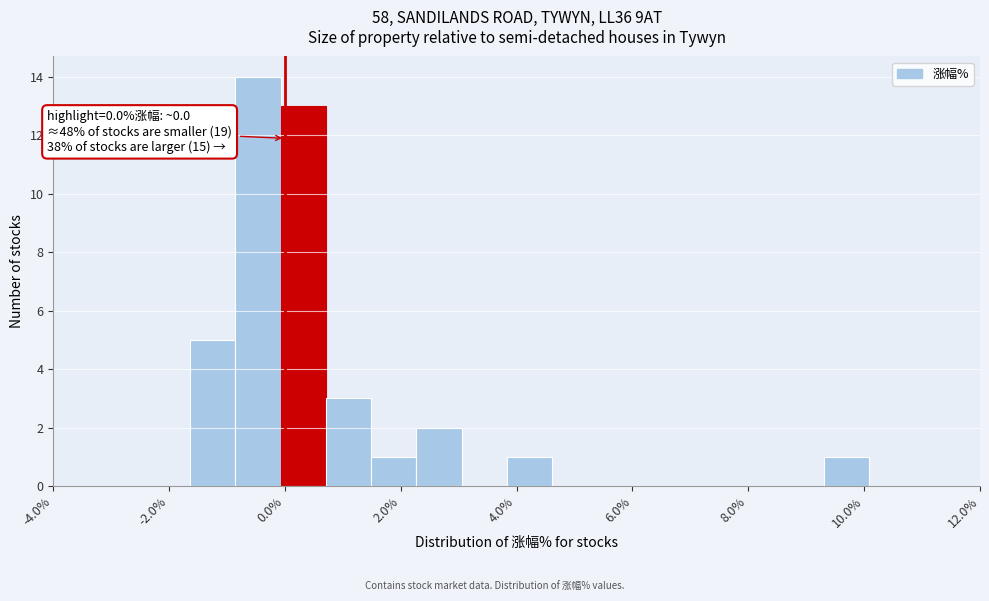

Around what value on the x-axis is the tallest bar? Give the approximate position of its centre, as read against the axis.

-0.4